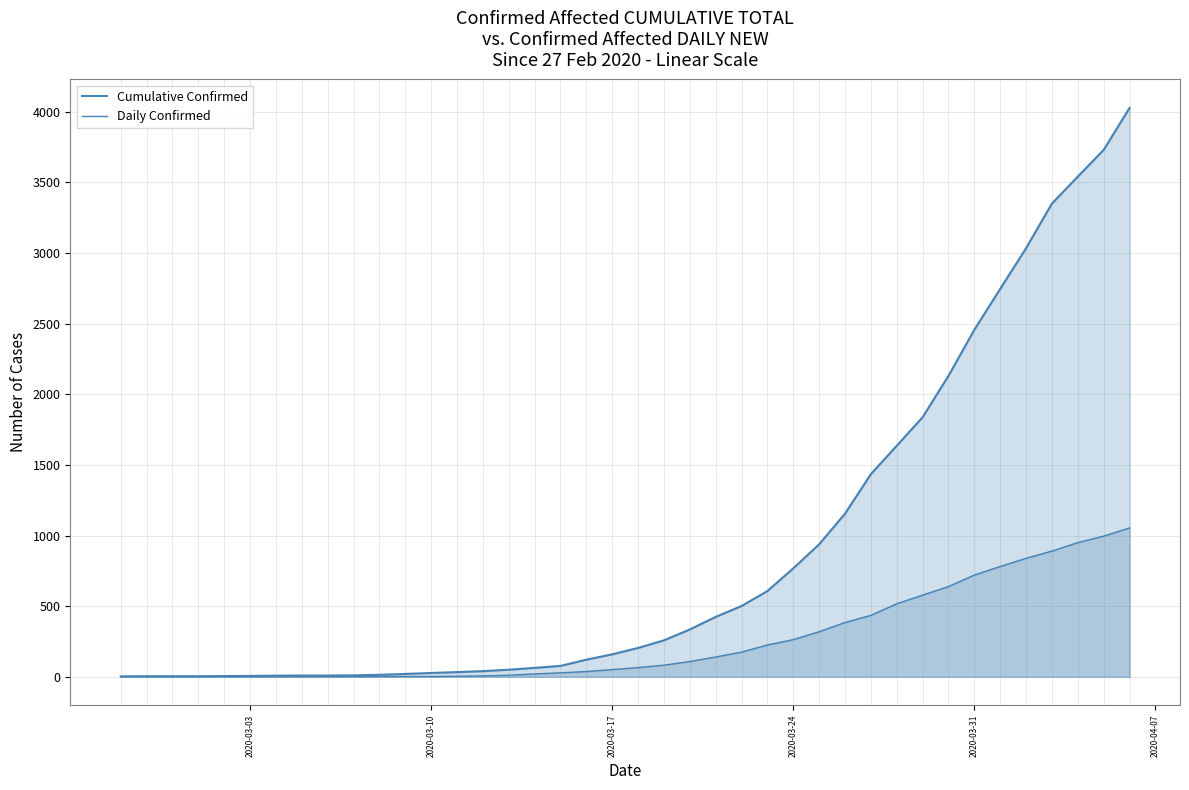

Does the chart have visible grid lines?

Yes